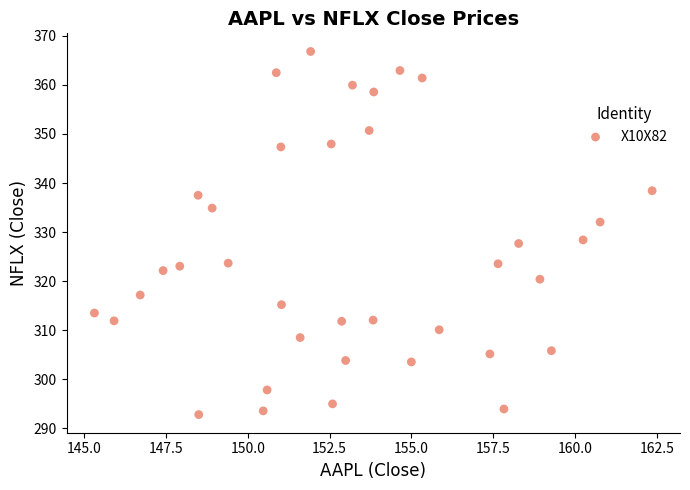

What is the range of X values (max minus min)?

17.1